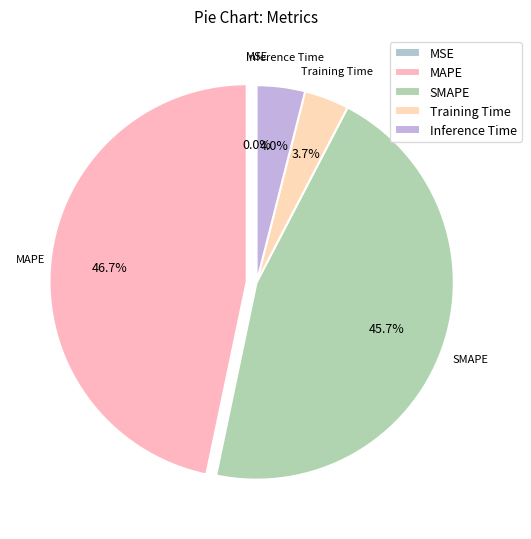

Do MAPE and Inference Time together represent more than half of the pie?

Yes